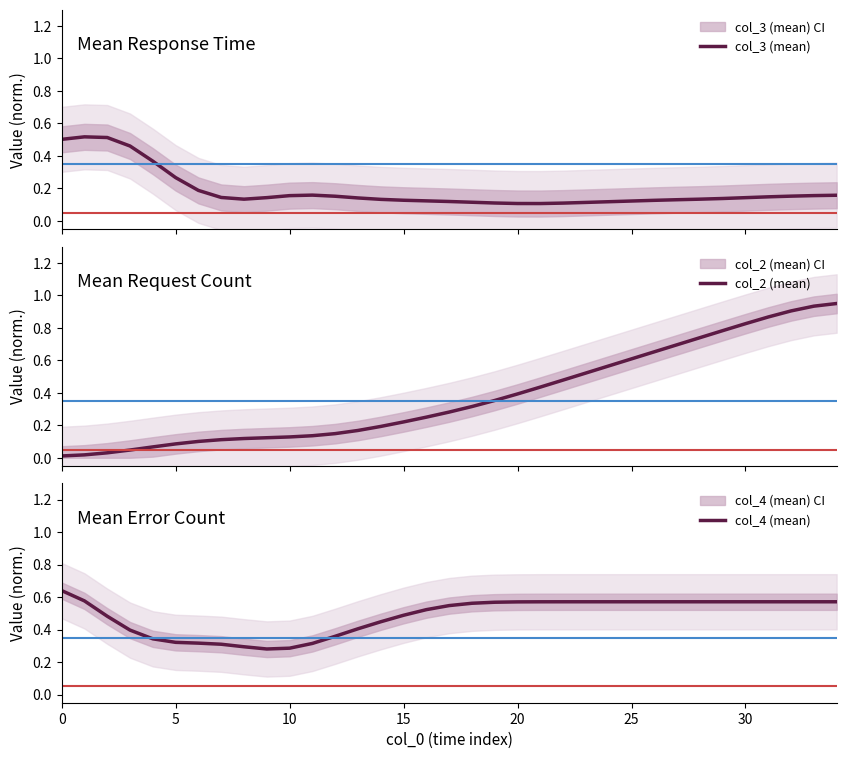

Rank the series by their average value, from highest to lowest.

col_4 (mean), col_2 (mean), col_3 (mean)